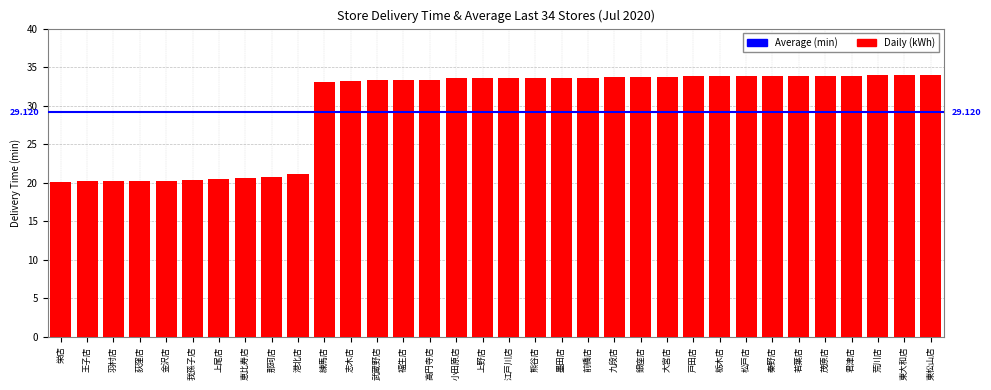

What is the difference between the values at 武蔵野店 and 練馬店?

0.3